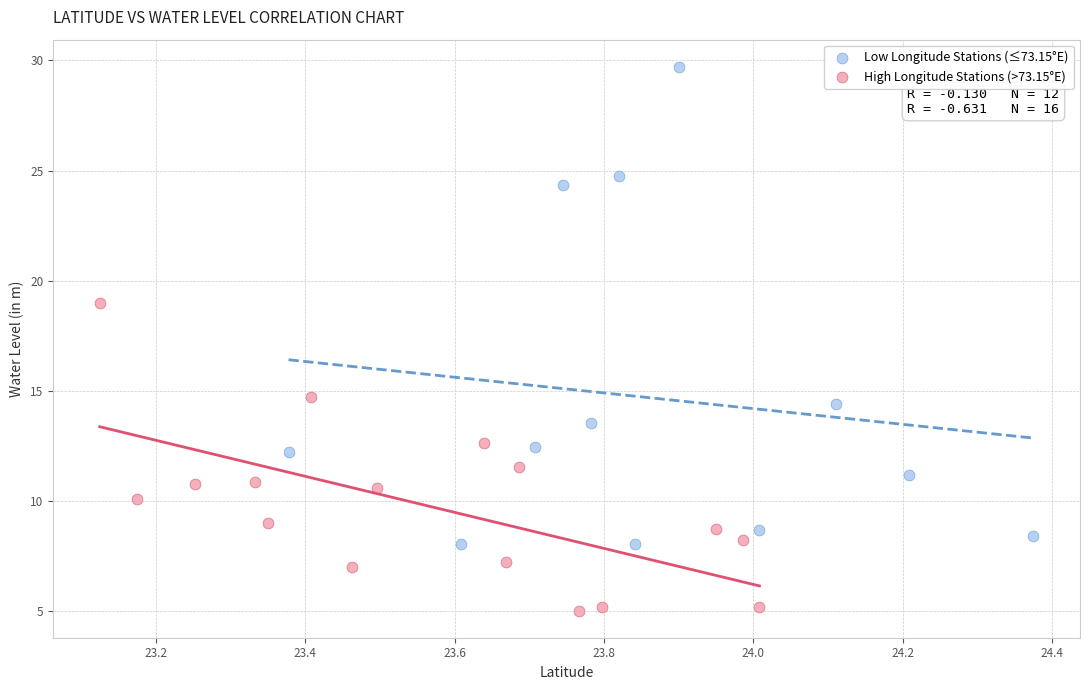

Which series has the widest spread of Y values?

Low Longitude Stations (≤73.15°E)